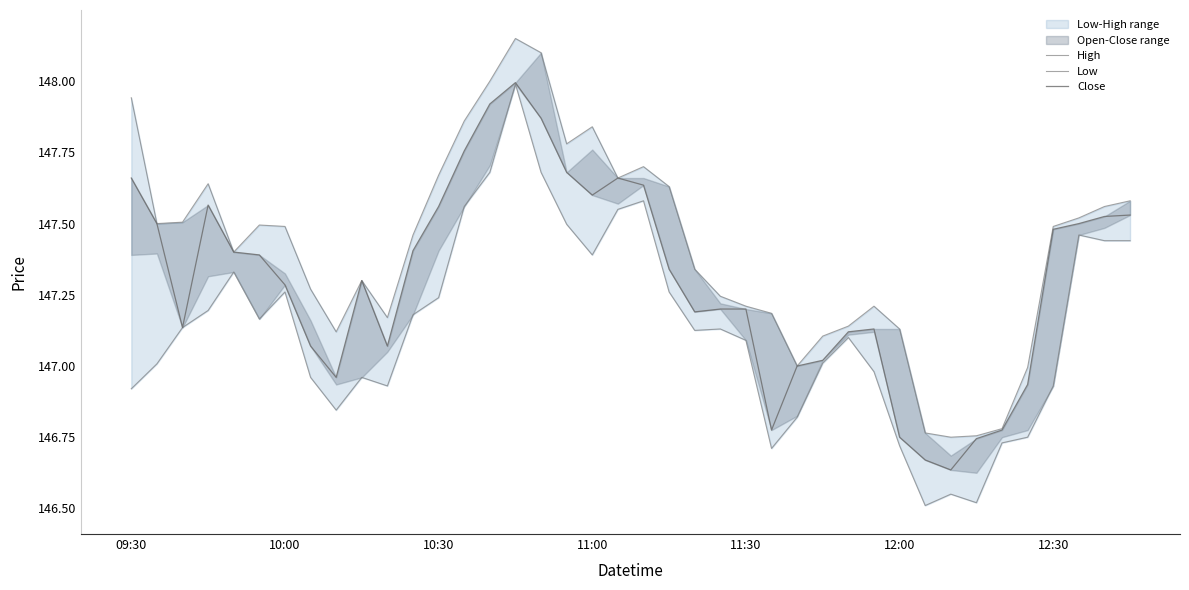

Does the chart have visible grid lines?

No